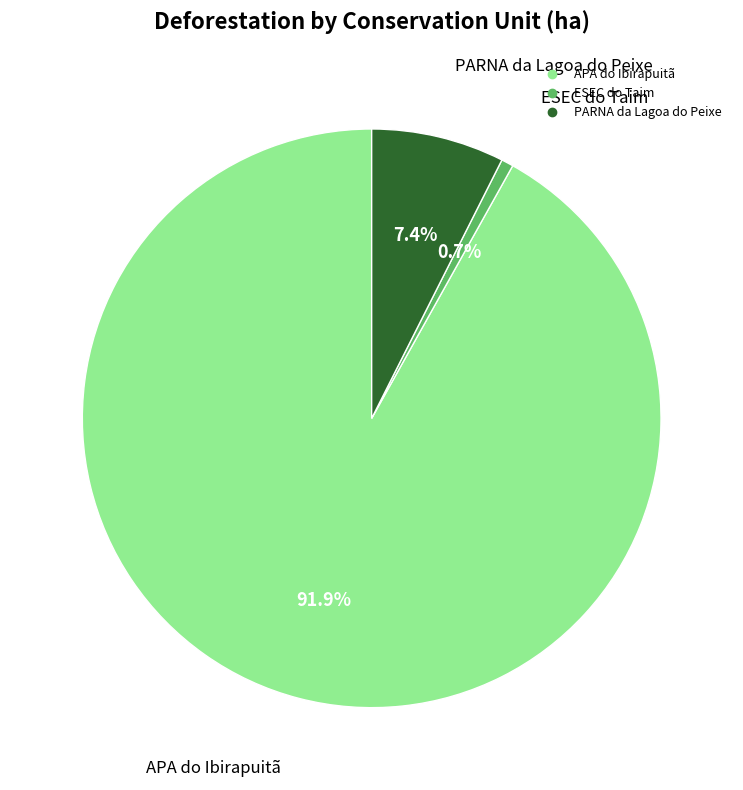

The APA do Ibirapuitã slice represents 92% of the pie. True or false?

True